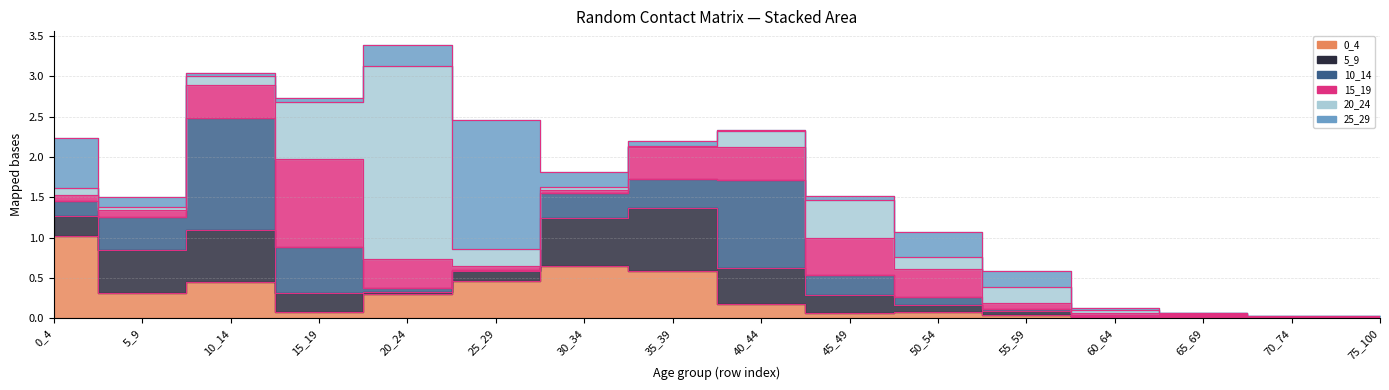

Rank the series by their maximum value, from highest to lowest.

20_24, 25_29, 10_14, 15_19, 0_4, 5_9